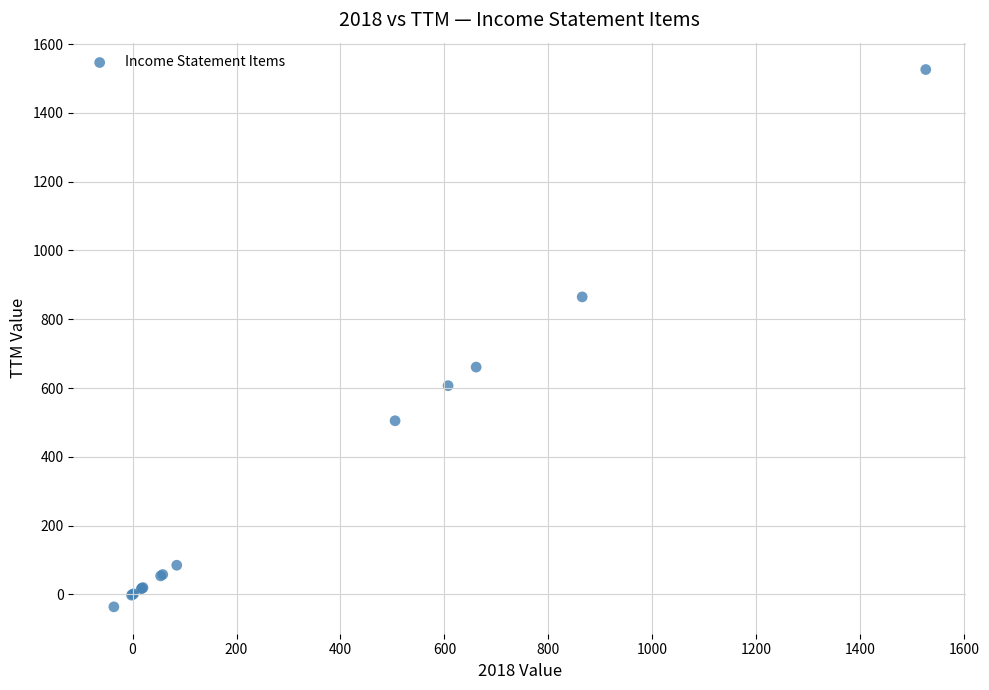

What Y value in the scatter plot is closest to 745?

661